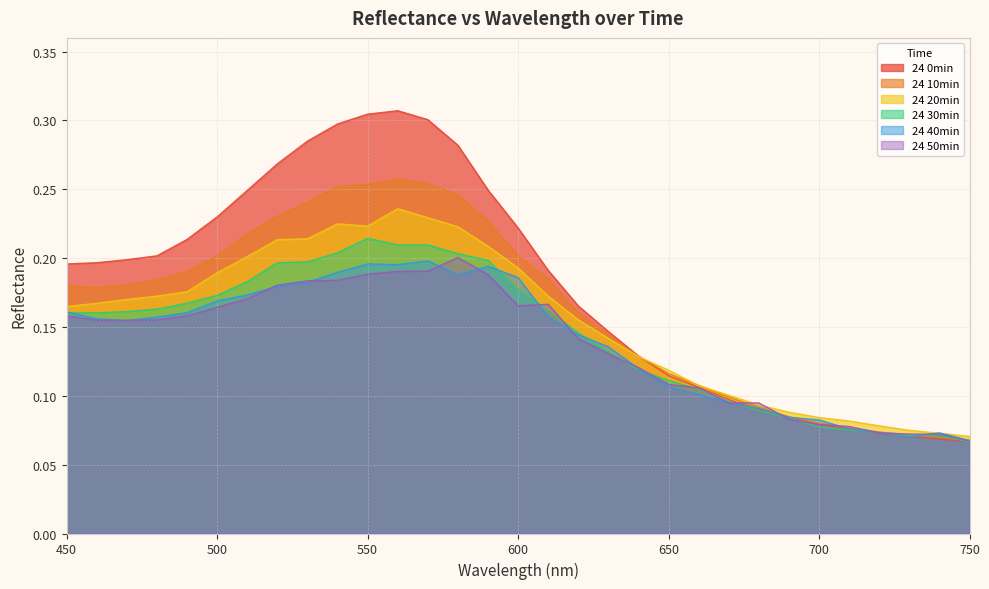

Reading right to left, extract all data points from this chart.

24 0min: 750=0.1	740=0.1	730=0.1	720=0.1	710=0.1	700=0.1	690=0.1	680=0.1	670=0.1	660=0.1	650=0.1	640=0.1	630=0.1	620=0.2	610=0.2	600=0.2	590=0.2	580=0.3	570=0.3	560=0.3	550=0.3	540=0.3	530=0.3	520=0.3	510=0.2	500=0.2	490=0.2	480=0.2	470=0.2	460=0.2	450=0.2
24 10min: 750=0.1	740=0.1	730=0.1	720=0.1	710=0.1	700=0.1	690=0.1	680=0.1	670=0.1	660=0.1	650=0.1	640=0.1	630=0.1	620=0.2	610=0.2	600=0.2	590=0.2	580=0.2	570=0.3	560=0.3	550=0.3	540=0.3	530=0.2	520=0.2	510=0.2	500=0.2	490=0.2	480=0.2	470=0.2	460=0.2	450=0.2
24 20min: 750=0.1	740=0.1	730=0.1	720=0.1	710=0.1	700=0.1	690=0.1	680=0.1	670=0.1	660=0.1	650=0.1	640=0.1	630=0.1	620=0.2	610=0.2	600=0.2	590=0.2	580=0.2	570=0.2	560=0.2	550=0.2	540=0.2	530=0.2	520=0.2	510=0.2	500=0.2	490=0.2	480=0.2	470=0.2	460=0.2	450=0.2
24 30min: 750=0.1	740=0.1	730=0.1	720=0.1	710=0.1	700=0.1	690=0.1	680=0.1	670=0.1	660=0.1	650=0.1	640=0.1	630=0.1	620=0.1	610=0.2	600=0.2	590=0.2	580=0.2	570=0.2	560=0.2	550=0.2	540=0.2	530=0.2	520=0.2	510=0.2	500=0.2	490=0.2	480=0.2	470=0.2	460=0.2	450=0.2
24 40min: 750=0.1	740=0.1	730=0.1	720=0.1	710=0.1	700=0.1	690=0.1	680=0.1	670=0.1	660=0.1	650=0.1	640=0.1	630=0.1	620=0.1	610=0.2	600=0.2	590=0.2	580=0.2	570=0.2	560=0.2	550=0.2	540=0.2	530=0.2	520=0.2	510=0.2	500=0.2	490=0.2	480=0.2	470=0.2	460=0.2	450=0.2
24 50min: 750=0.1	740=0.1	730=0.1	720=0.1	710=0.1	700=0.1	690=0.1	680=0.1	670=0.1	660=0.1	650=0.1	640=0.1	630=0.1	620=0.1	610=0.2	600=0.2	590=0.2	580=0.2	570=0.2	560=0.2	550=0.2	540=0.2	530=0.2	520=0.2	510=0.2	500=0.2	490=0.2	480=0.2	470=0.2	460=0.2	450=0.2